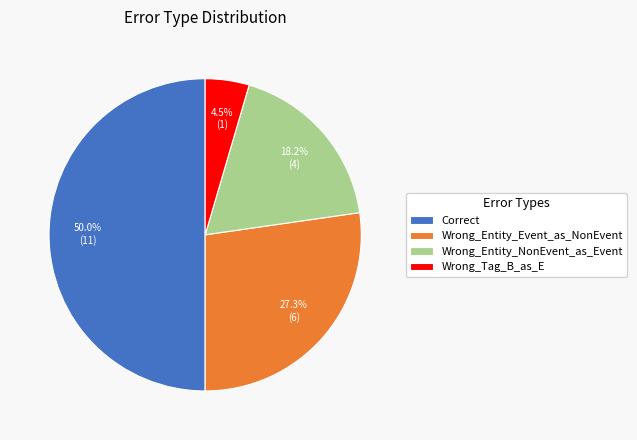

What is the largest slice in the pie chart?

Correct